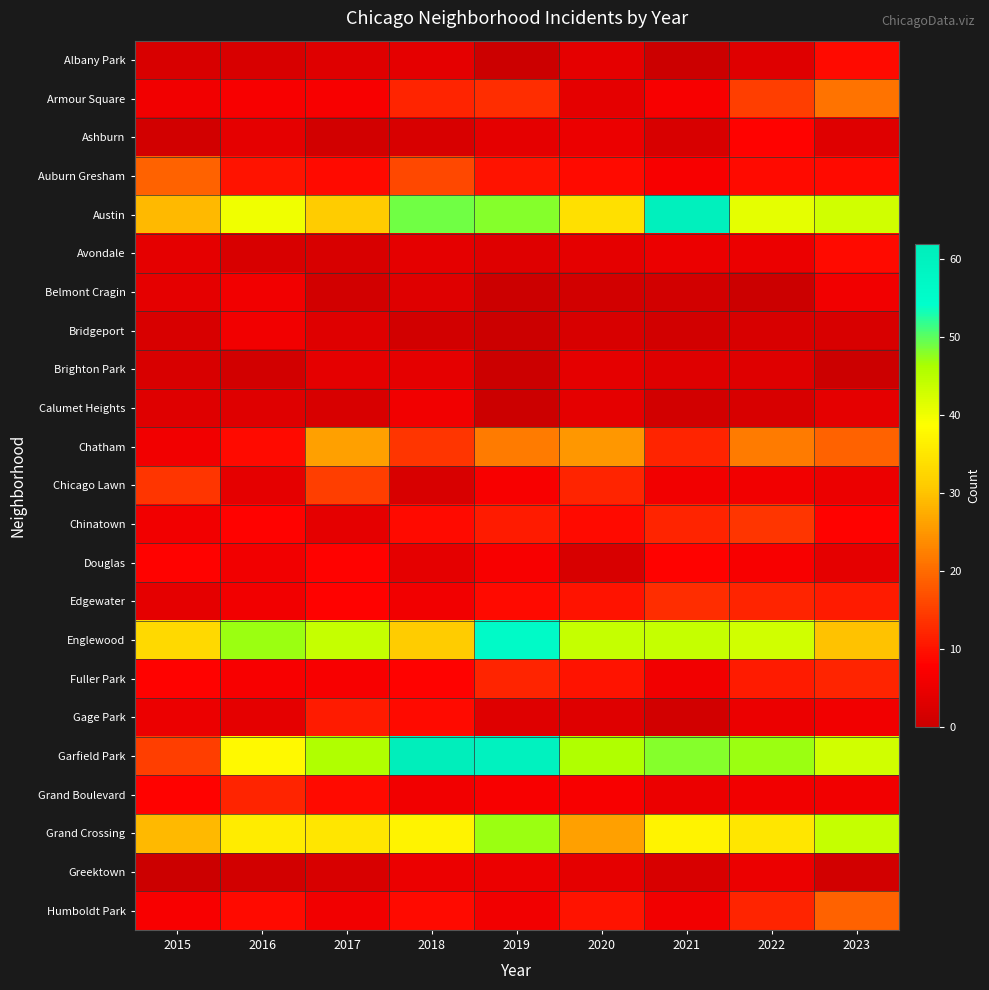

At which category does the chart reach its peak across all series?

2018